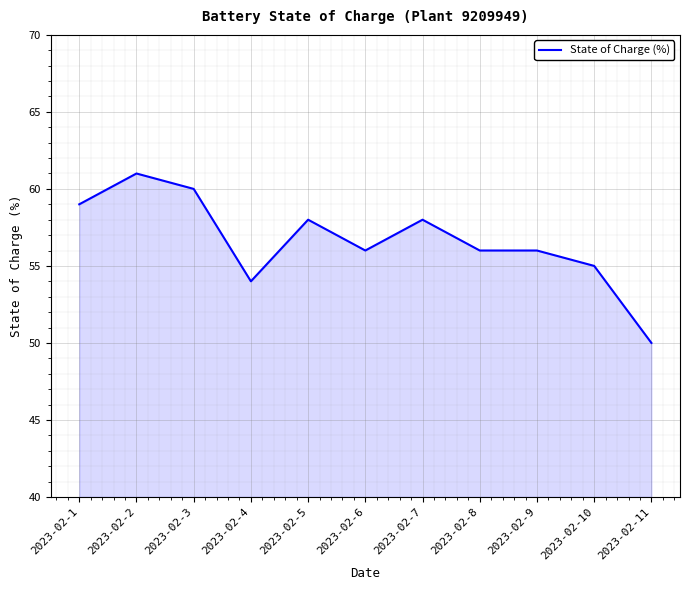

True or false: the data shows 33.2 at 2023-02-5.

False